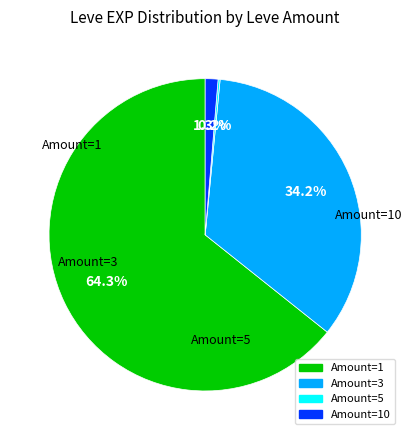

Is there any slice that represents more than half of the pie?

Yes